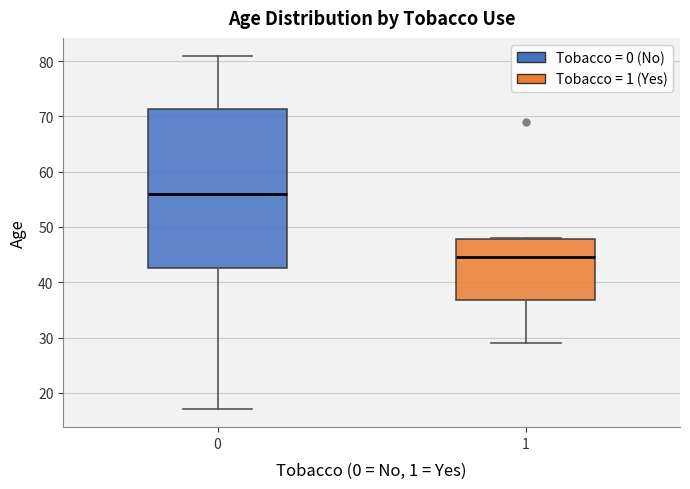

Reading left to right, read every box against the y-axis: the position of its median line, the range the box covers, and the ends of its whiskers. The values are not printed on the chart, so give them approximately, as read against the axis.

0: median 56, box 43 to 71, whiskers 17 to 81
1: median 45, box 37 to 48, whiskers 29 to 48